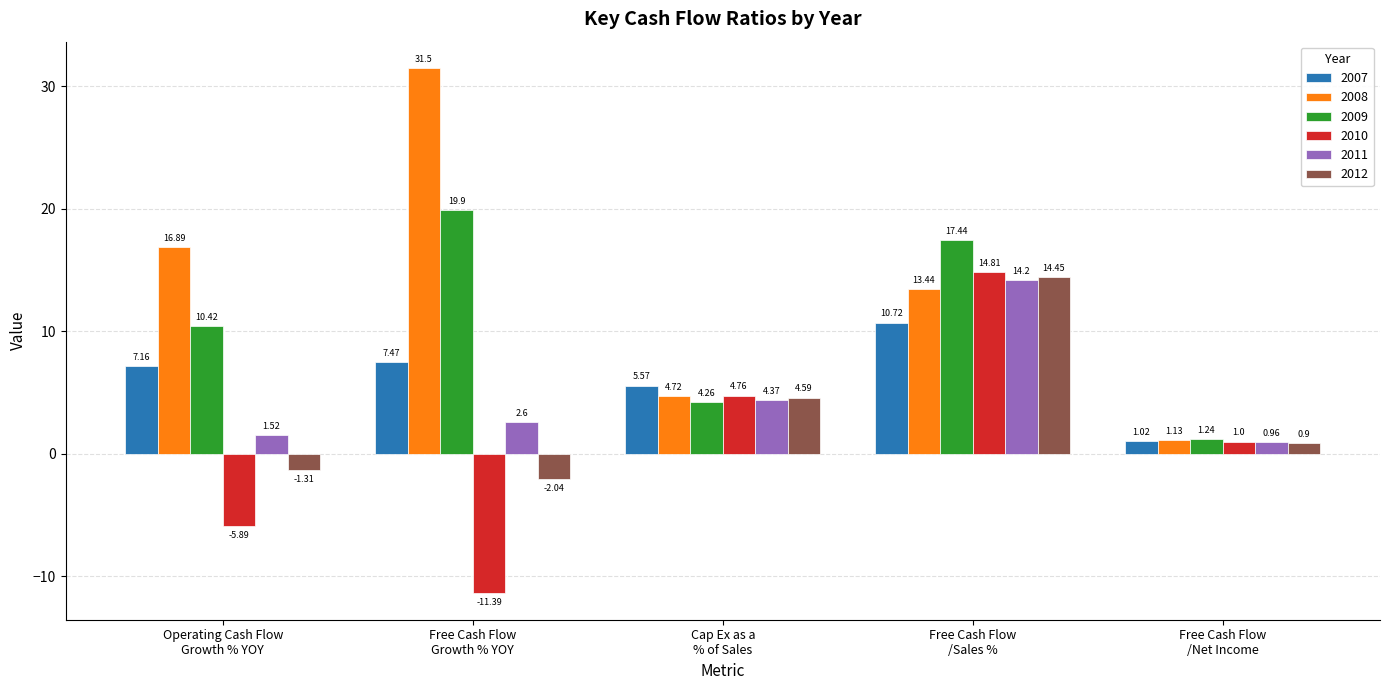

How many series are shown in this chart?

6